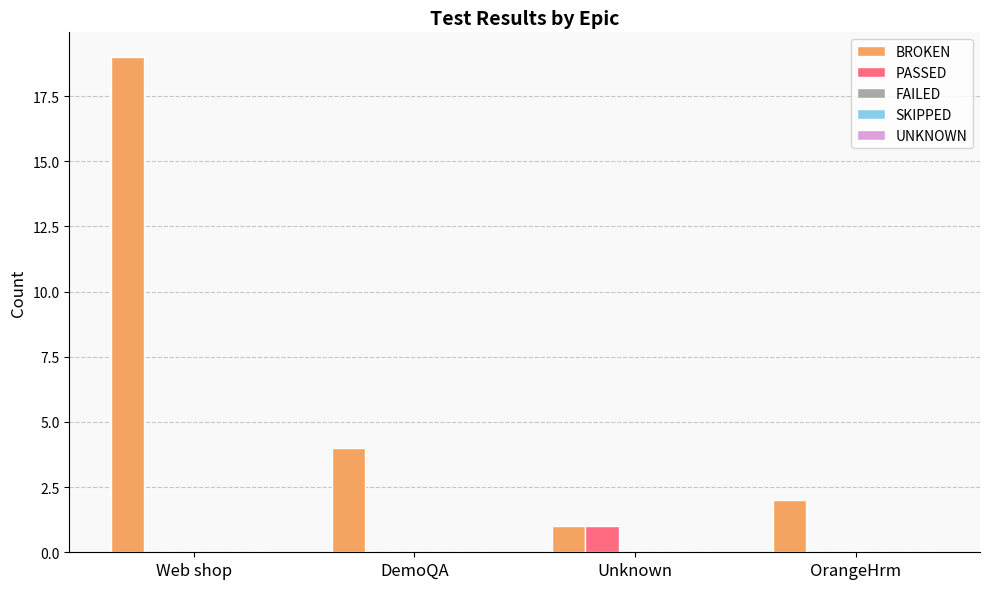

Which category has the highest value in the BROKEN series?

Web shop